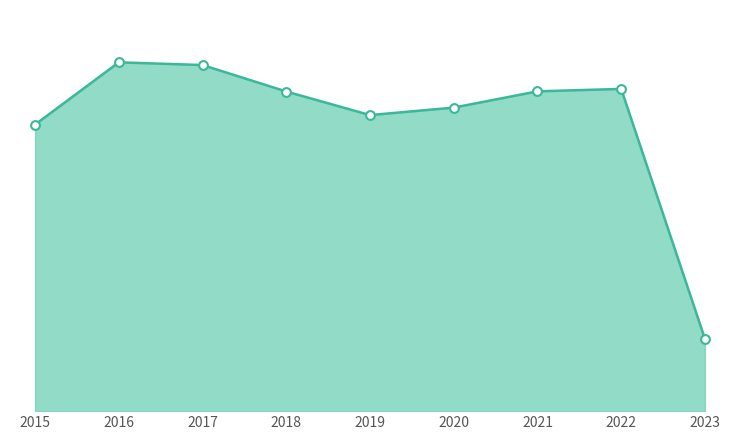

Which series contains the highest Y value?

Total Crime Line